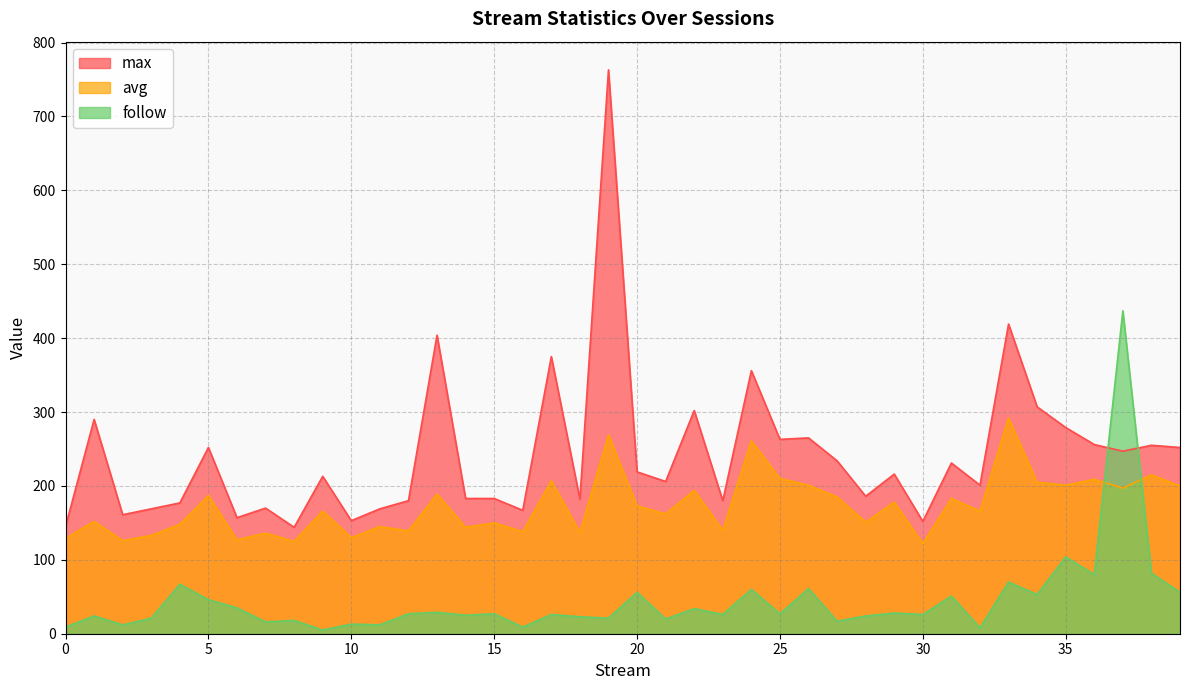

What is the sum of all max values?

9663